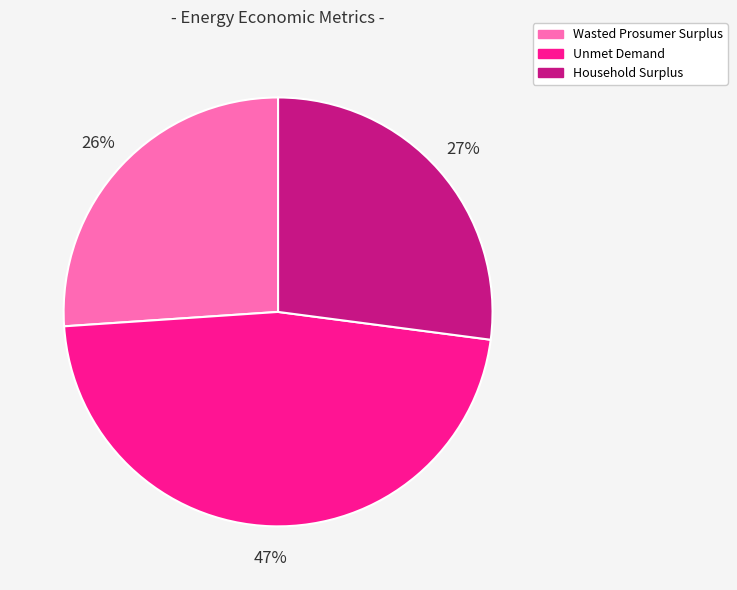

How many slices are in this pie chart?

3